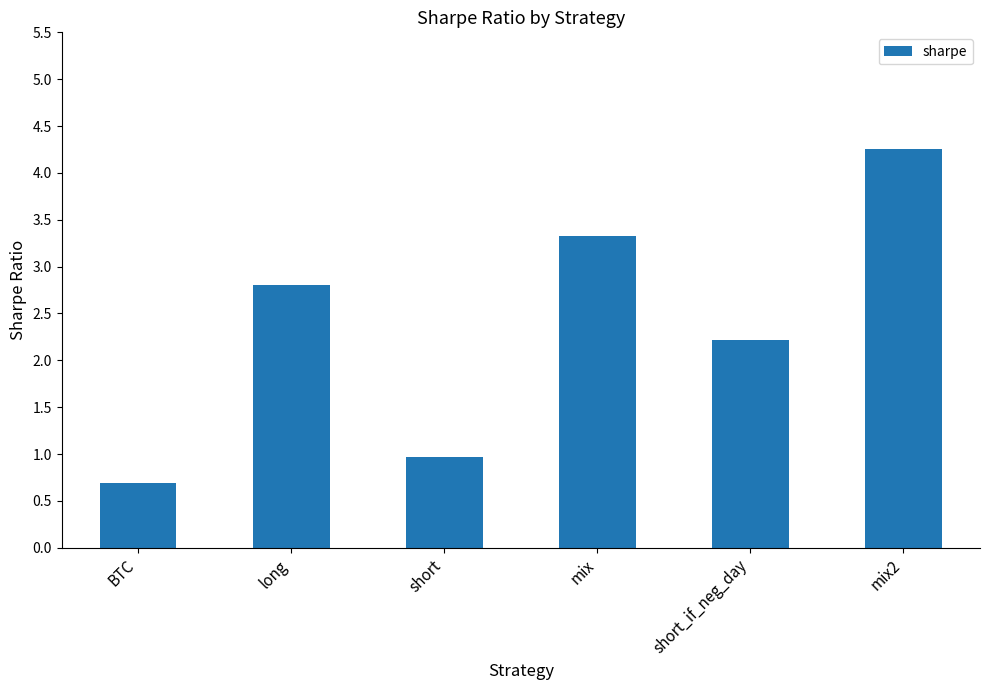

What is the label of the 6th bar from the right?

BTC